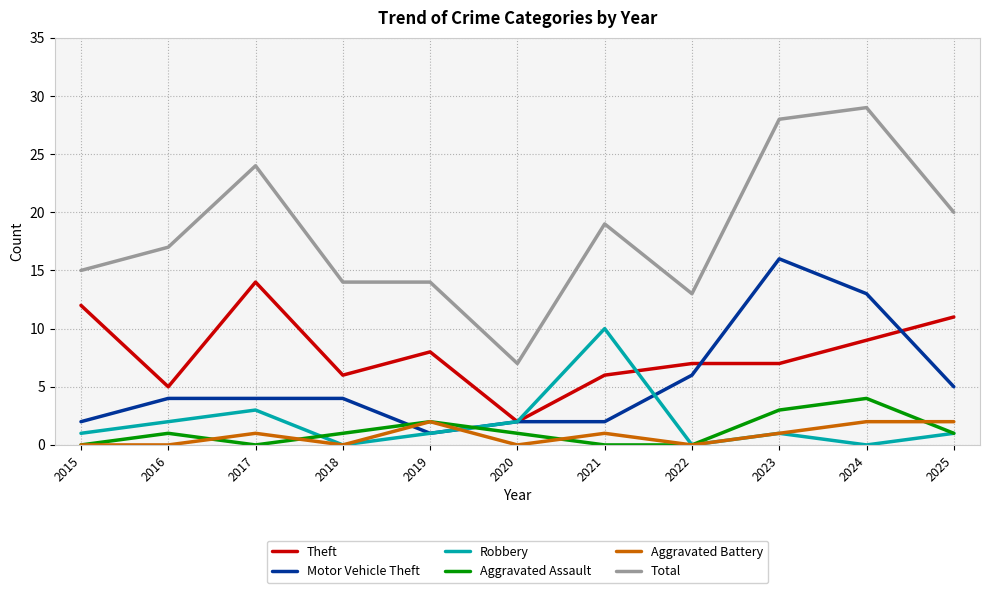

Which category has the lowest value in the Motor Vehicle Theft series?

2019